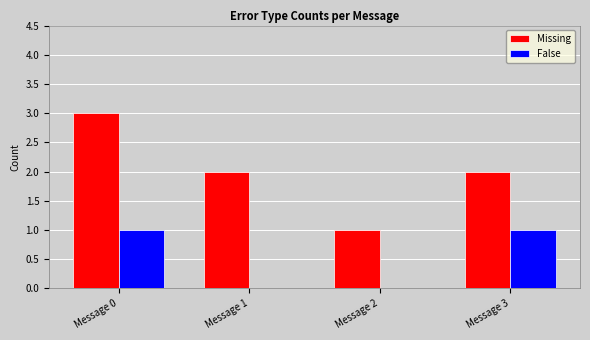

The value of Missing at Message 3 is 1. True or false?

False